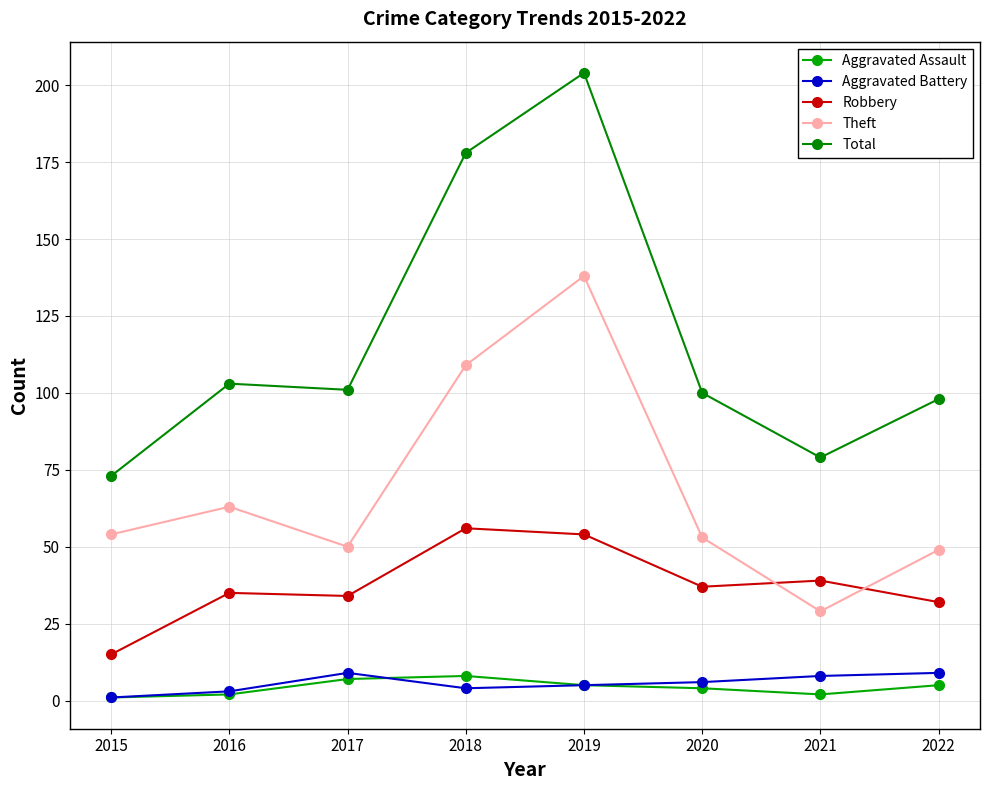

Is this an area chart (filled region under the line)?

No